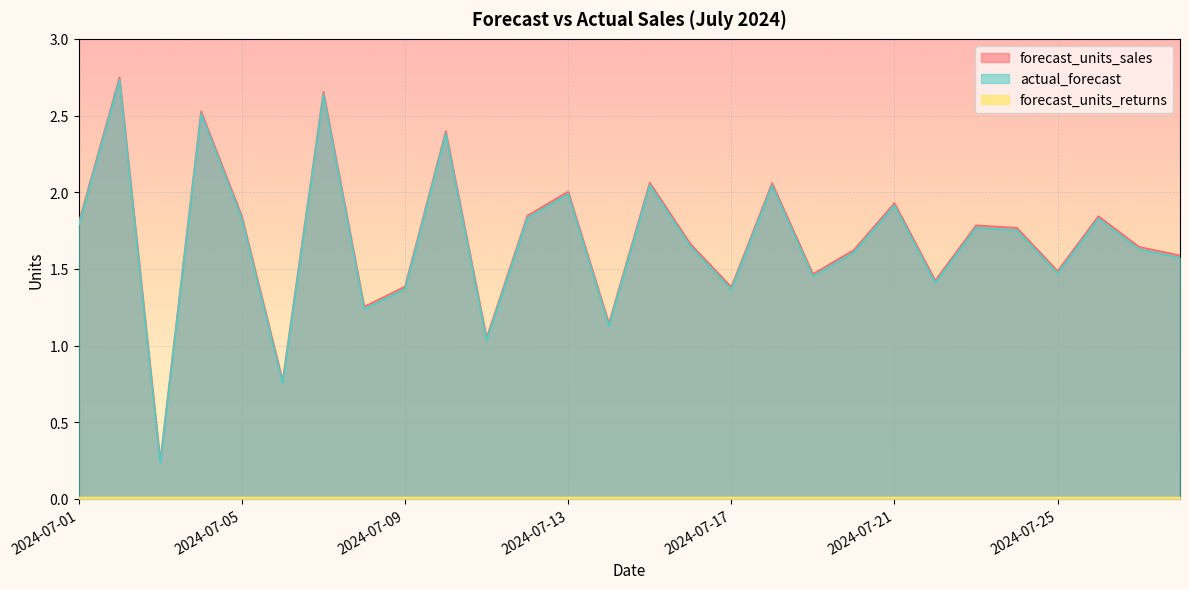

What is the minimum value shown in the chart?

0.2